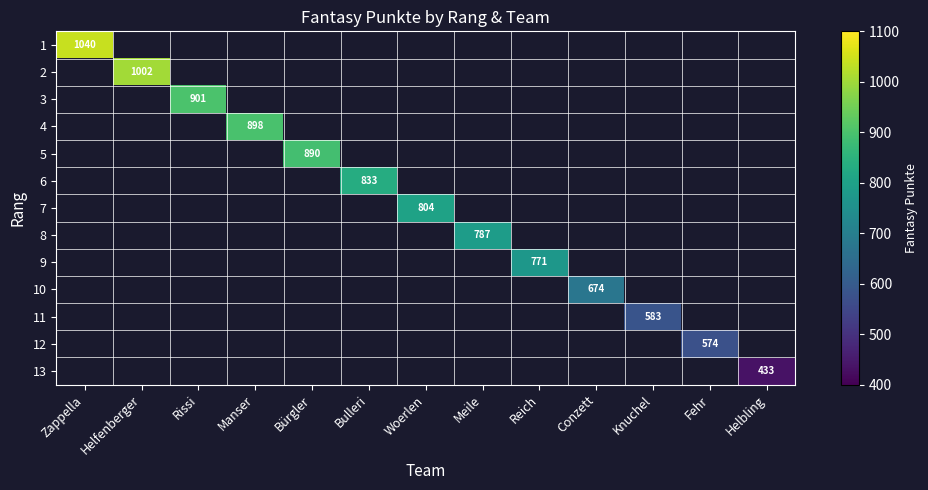

Is the value of 10 at Manser greater than the value of 9 at Manser?

No